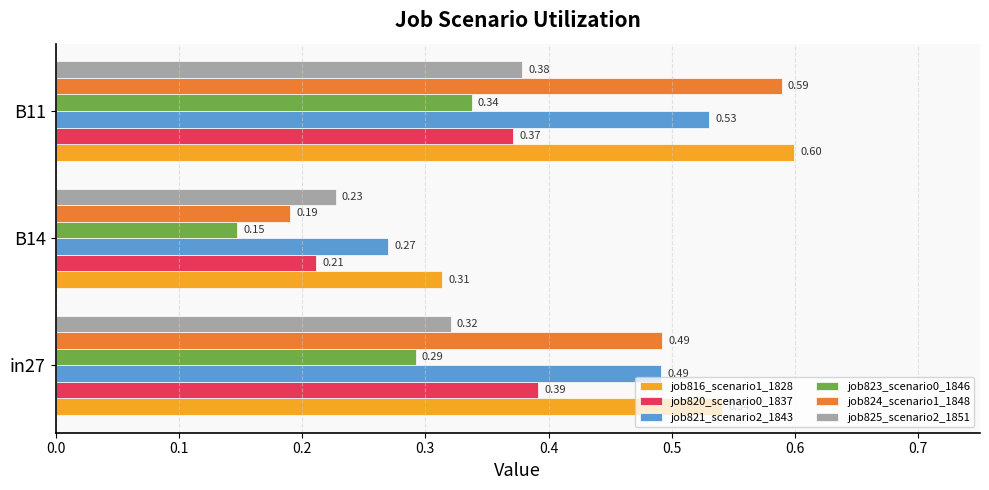

What is the total value across all series at B14?

1.4